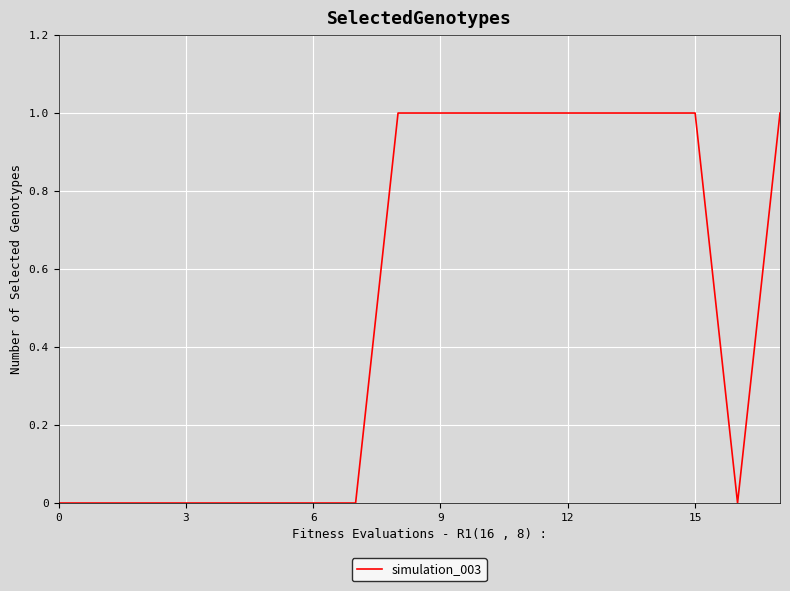

Count the values in the range 0 to 1.

18